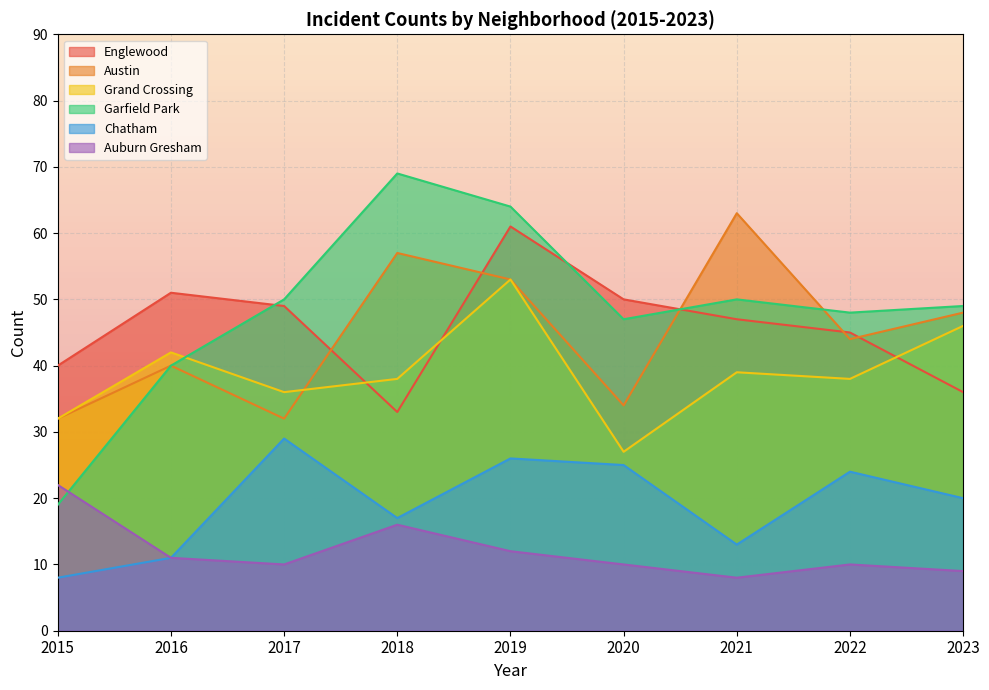

True or false: Austin has more than 2 points higher than both neighbors.

True